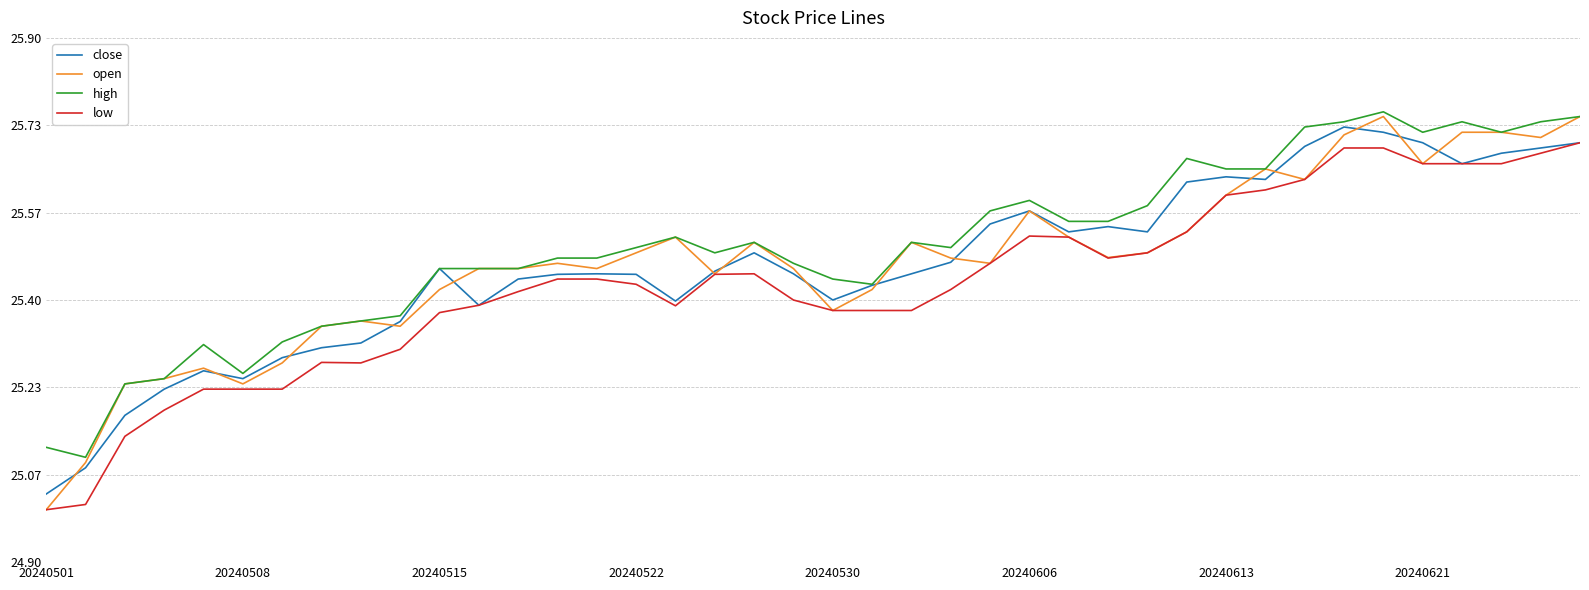

True or false: low and high intersect in this chart.

False